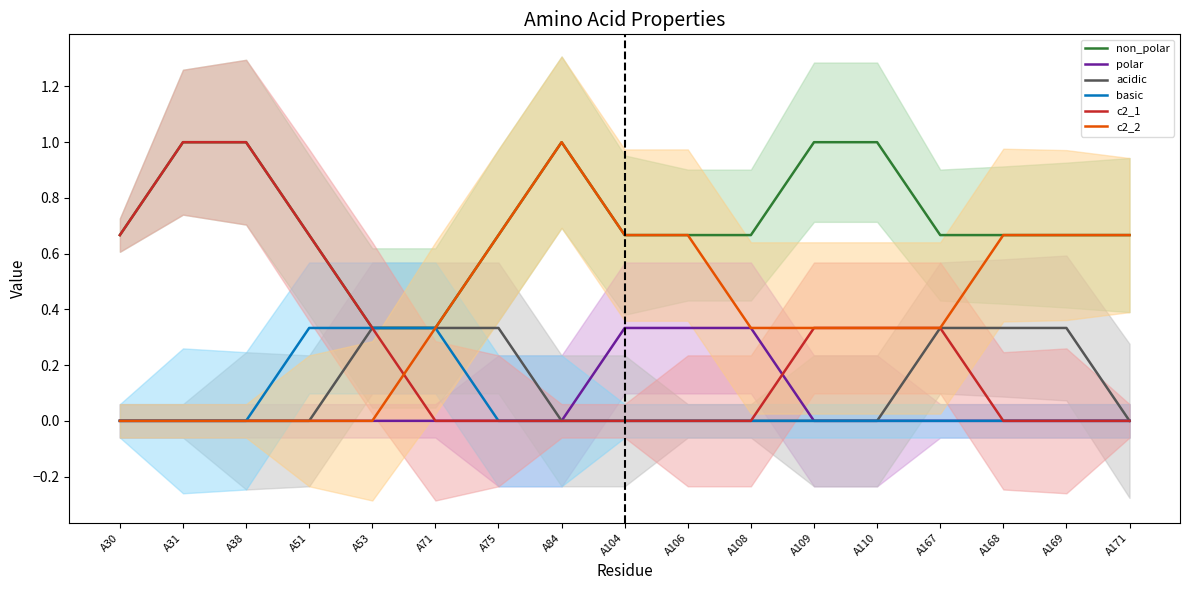

What is the sum of all c2_2 values?

6.7